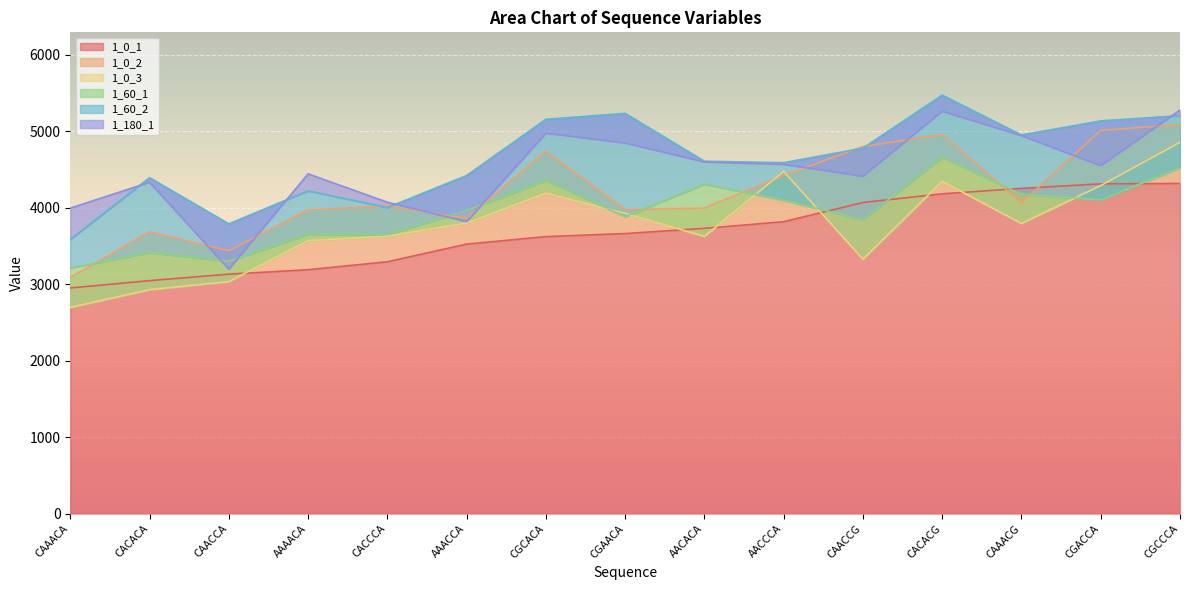

Is it true that 1_60_1 equals 4178 at CAAACG?

True